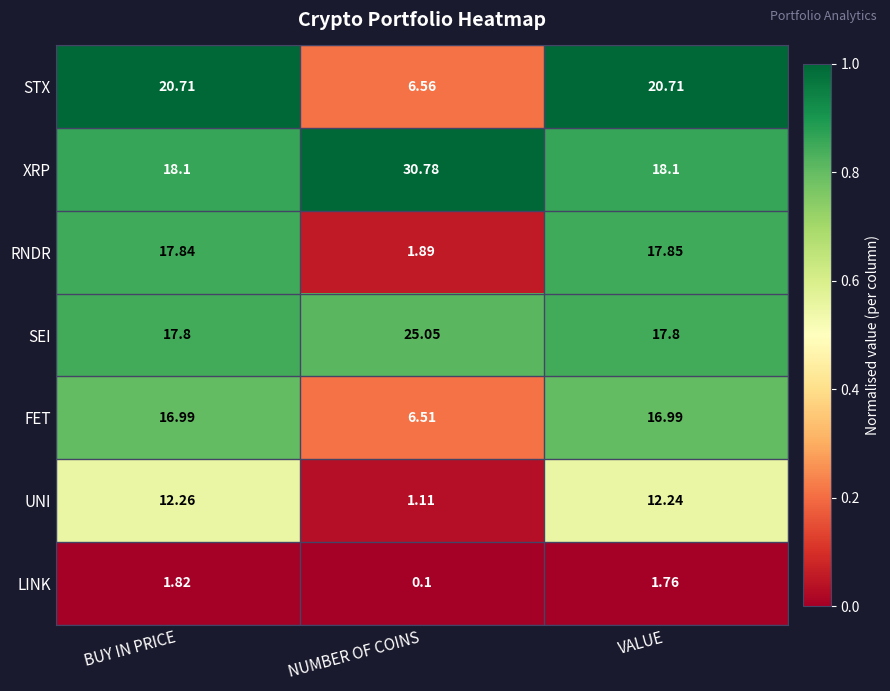

Which label corresponds to the smallest value in the chart?

NUMBER OF COINS